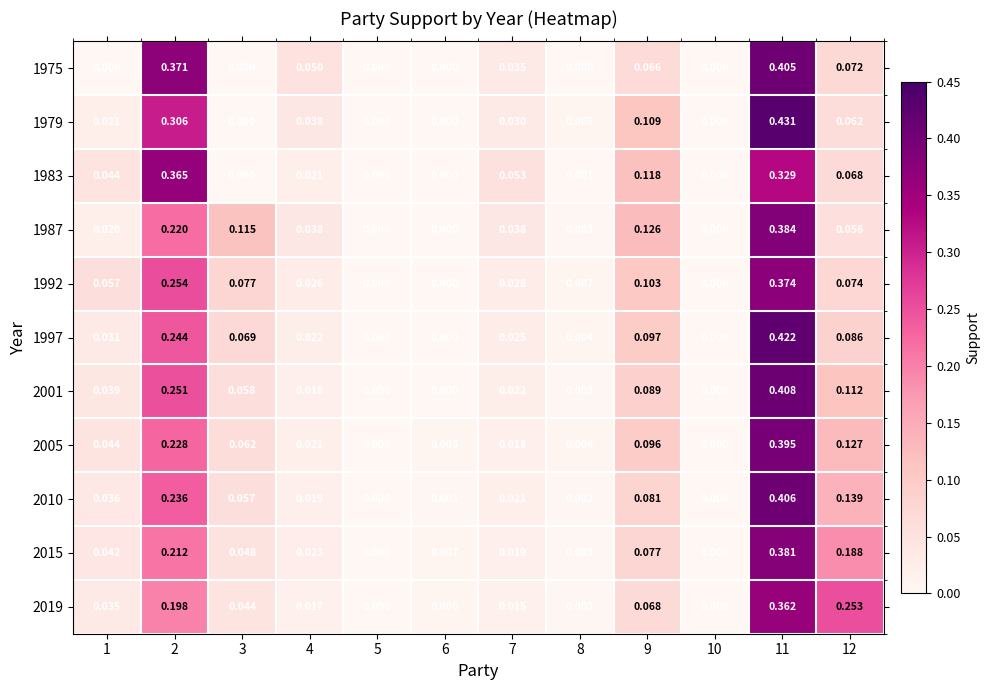

Is the value of 2005 at 9 greater than the value of 1992 at 6?

Yes